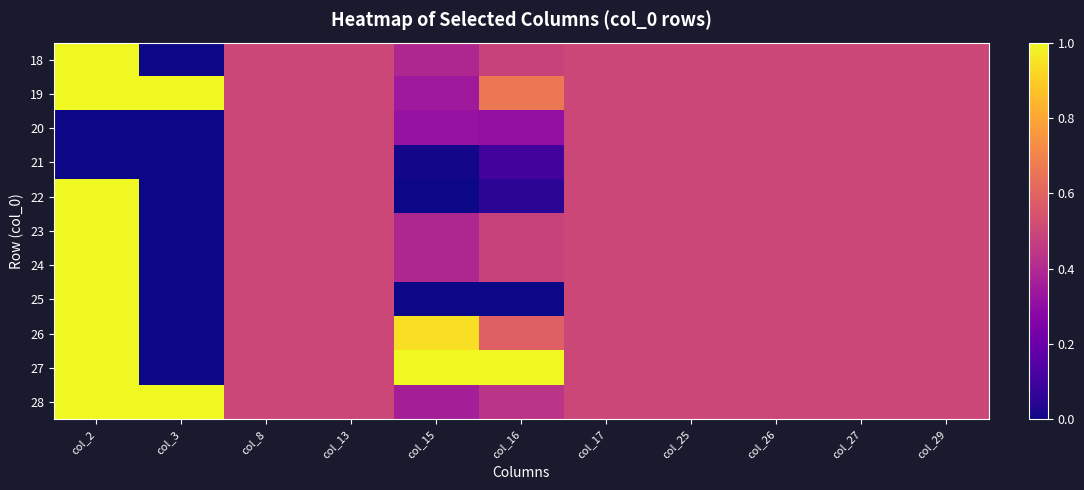

What is the total value across all series at col_25?

5.5